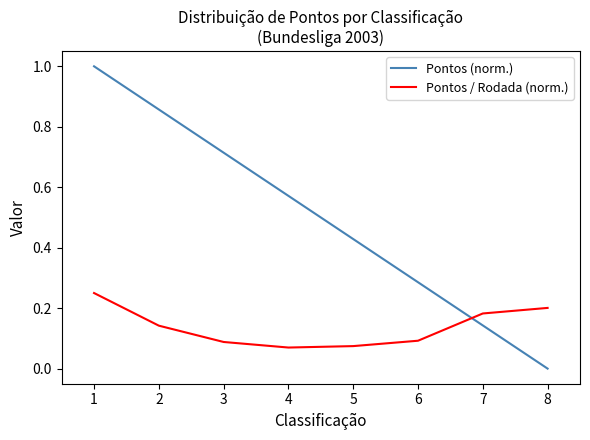

True or false: Pontos / Rodada (norm.) has more than 1 interior local peaks.

False